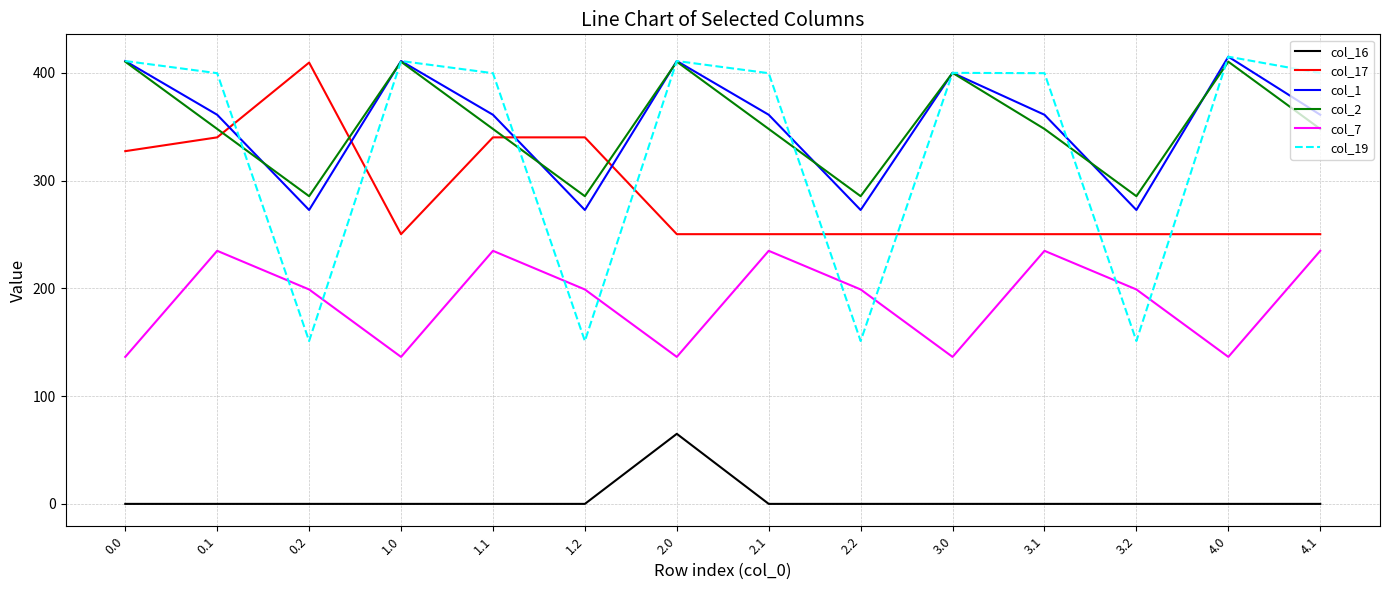

At which category does col_19 reach its first local valley?

0.2